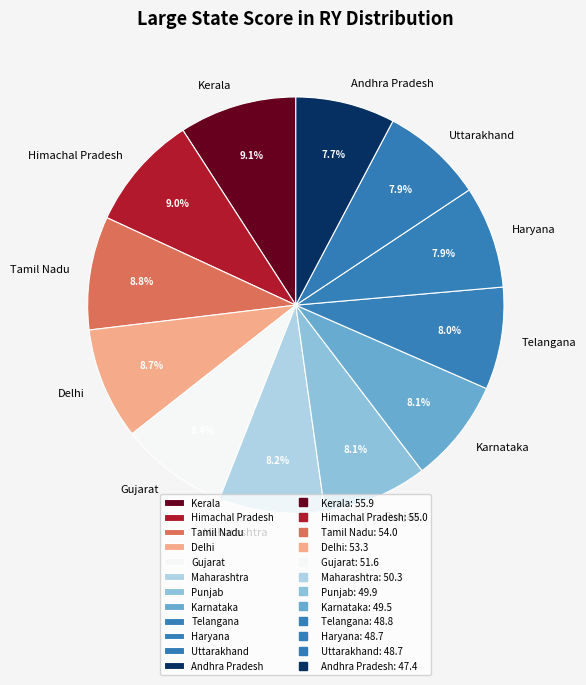

Is there a majority slice in this chart?

No